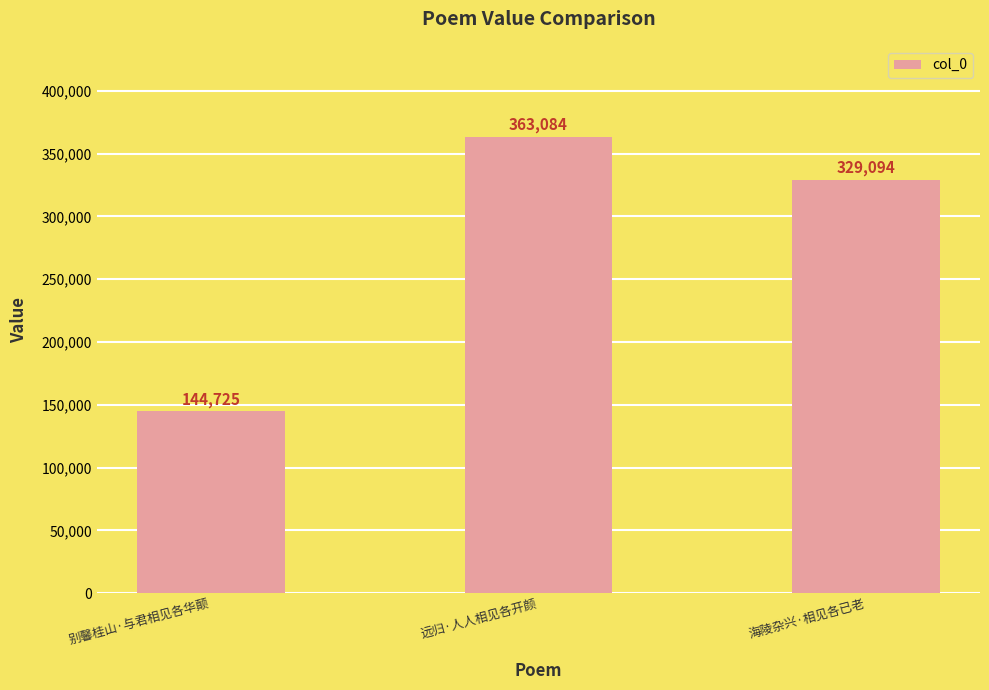

What is the difference between the maximum and minimum values?

218359